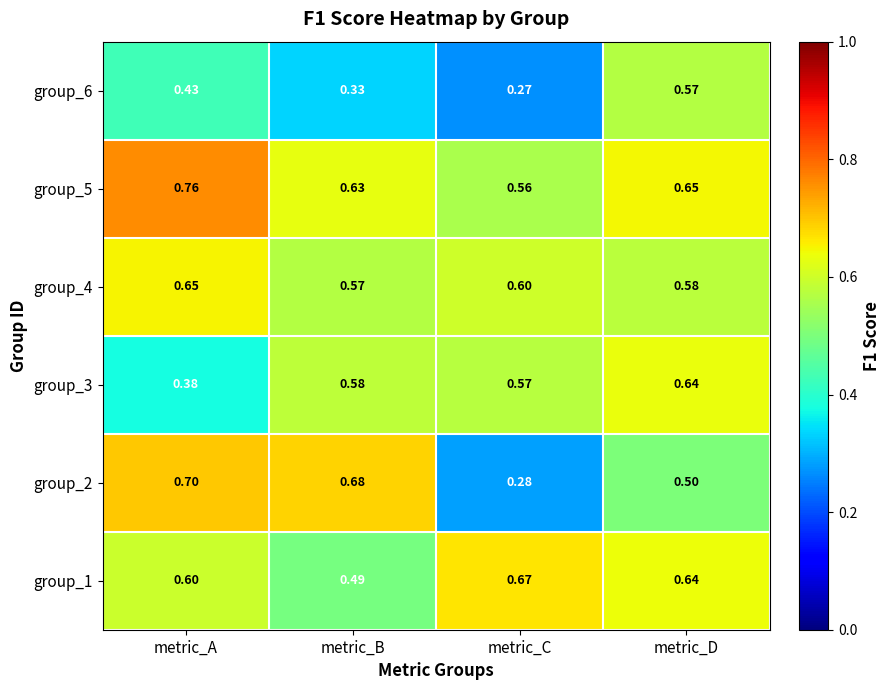

Where is group_3 nearest to the value 0?

metric_A